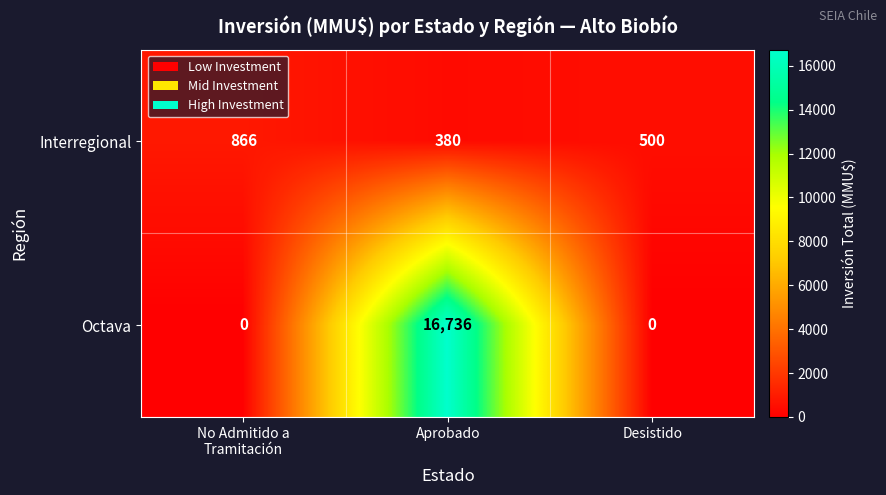

Is it true that Octava equals 0 at Desistido?

True